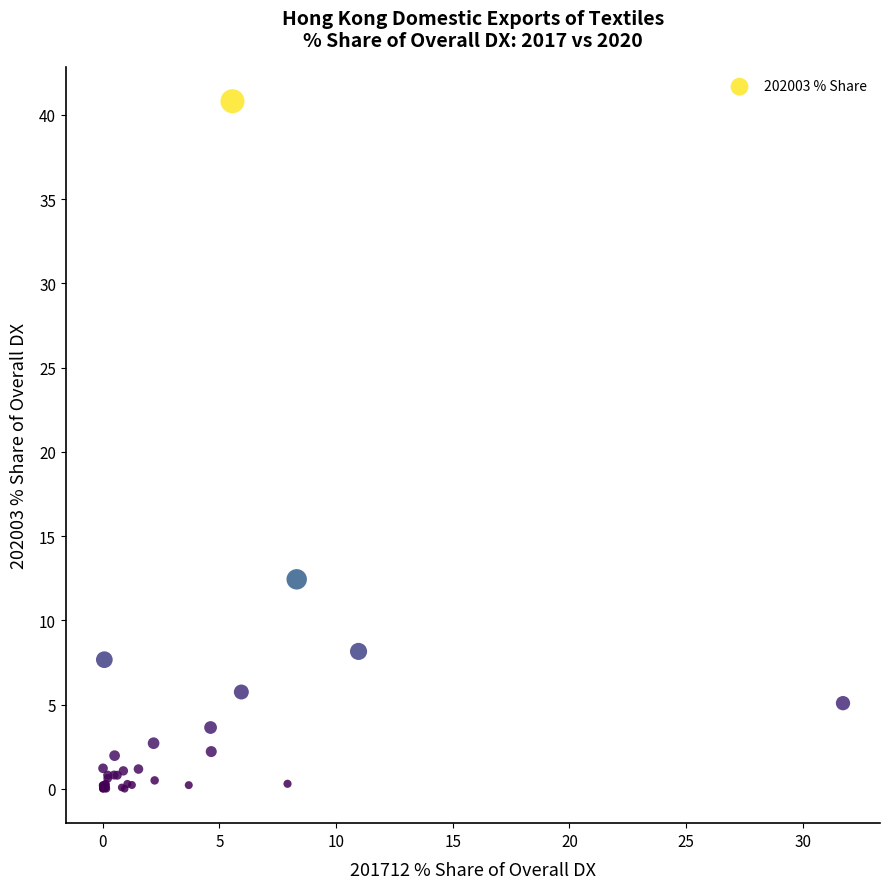

What Y value in the scatter plot is closest to 20?

12.4